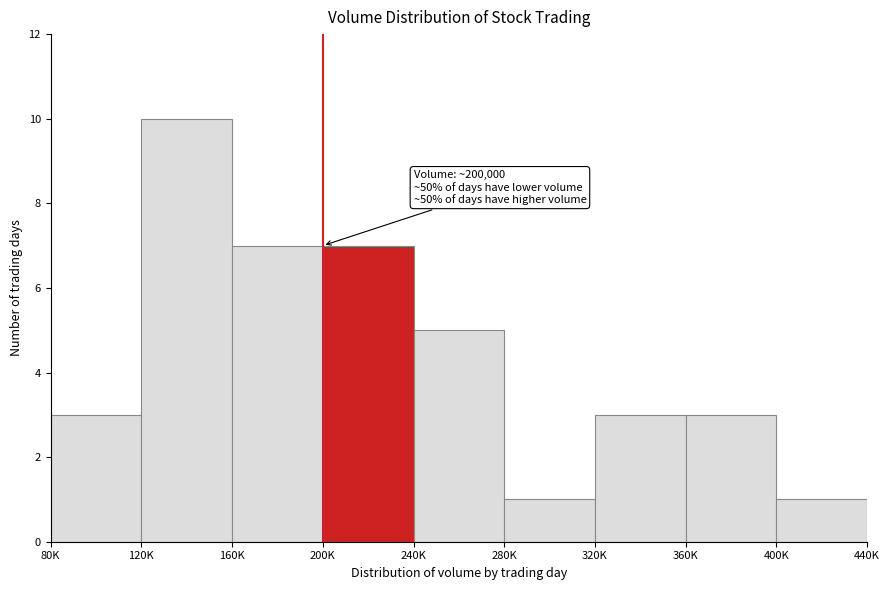

Reading left to right, what are all the values shown in this chart?

80K=3	120K=10	160K=7	200K=7	240K=5	280K=1	320K=3	360K=3	400K=1